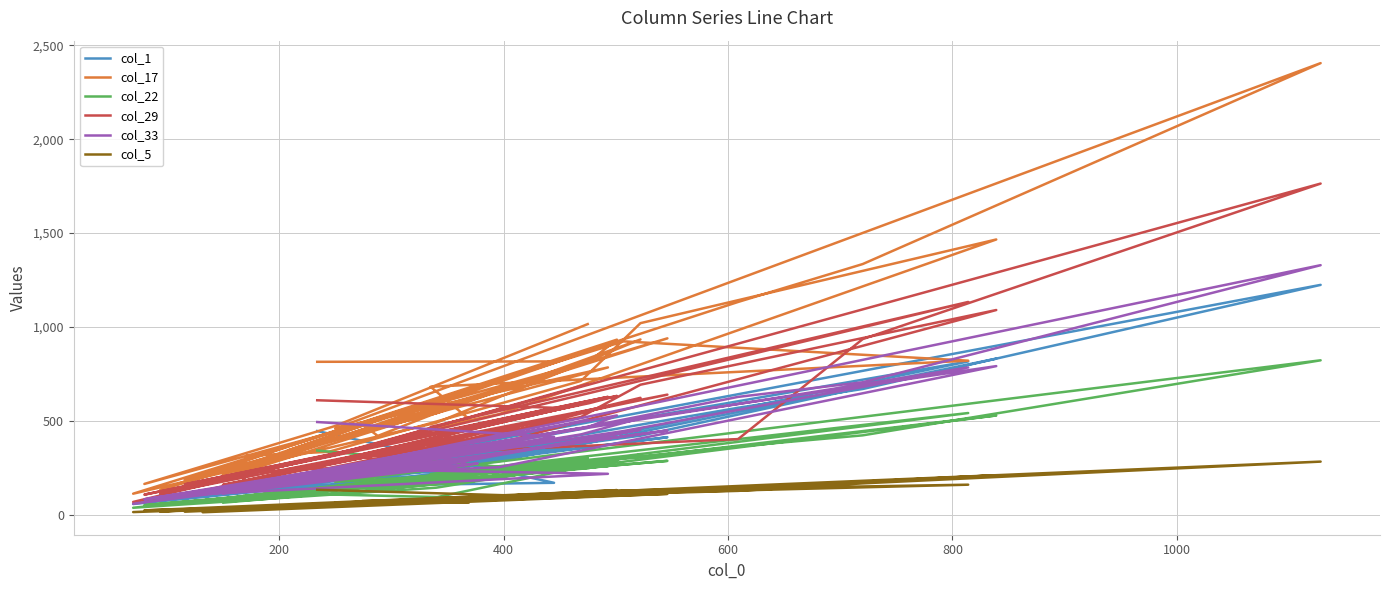

Is this an area chart (filled region under the line)?

No